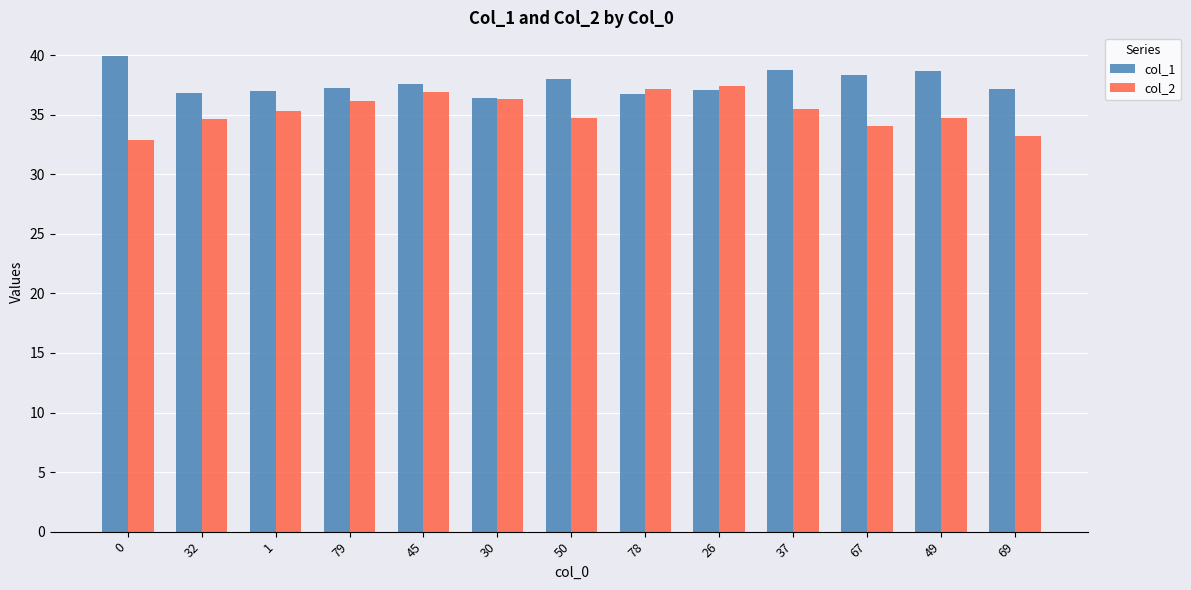

What is the maximum value for col_1?

39.9